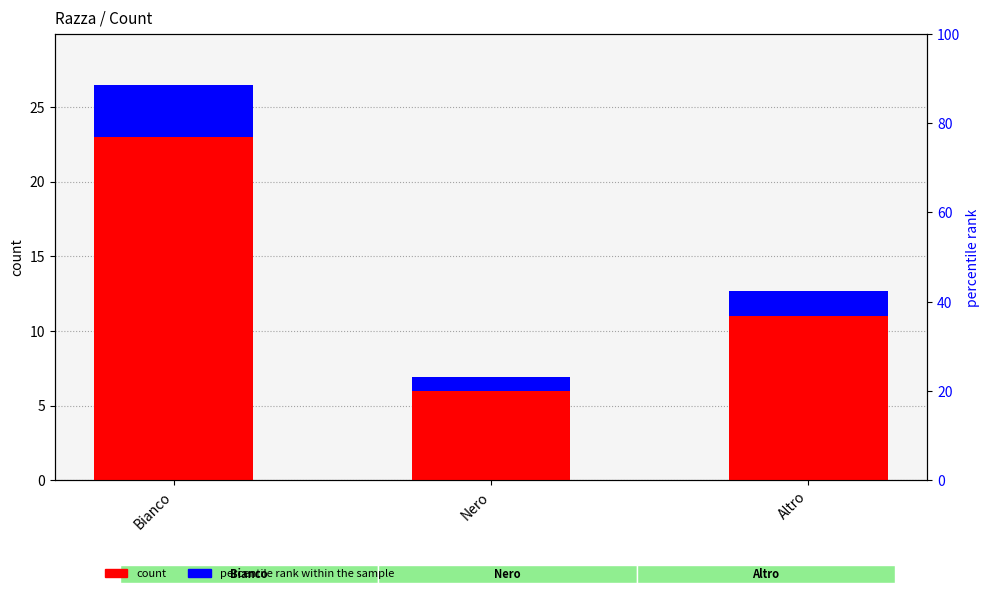

Rank the series at Bianco from highest to lowest value.

count, percentile rank within the sample